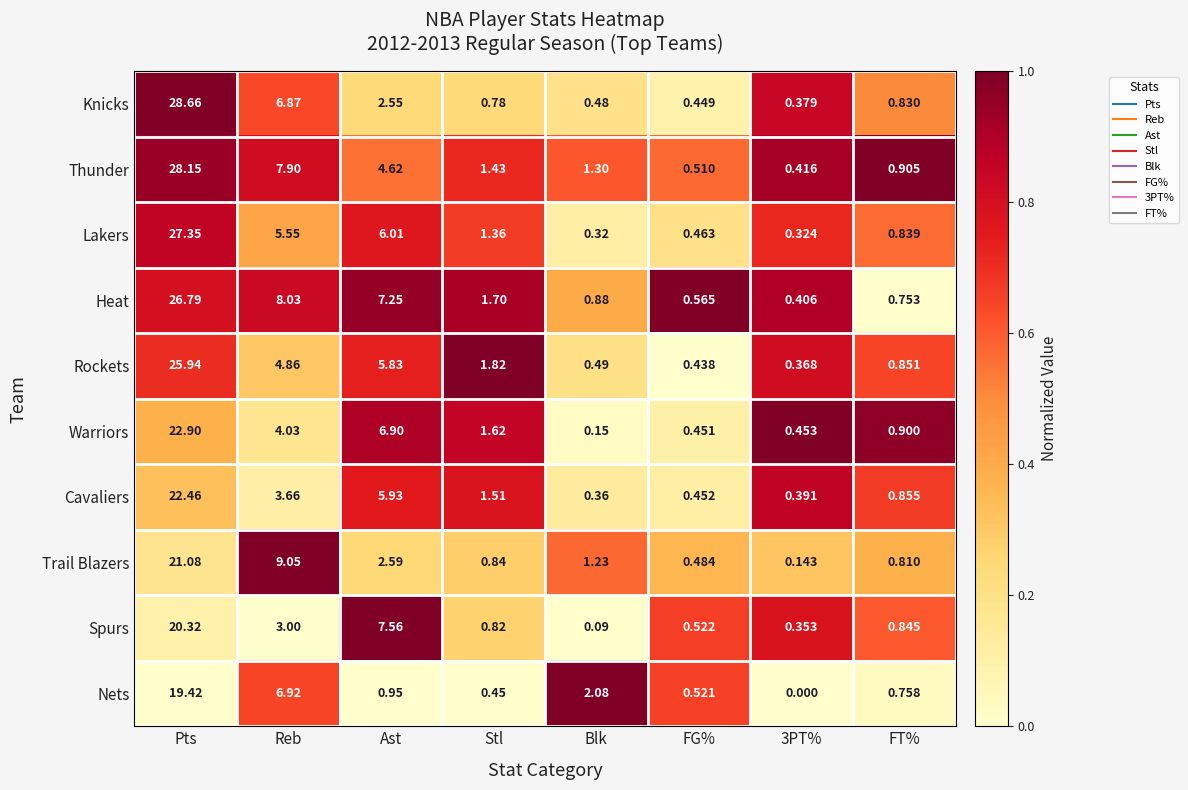

At which category is the sum across all series the highest?

Pts